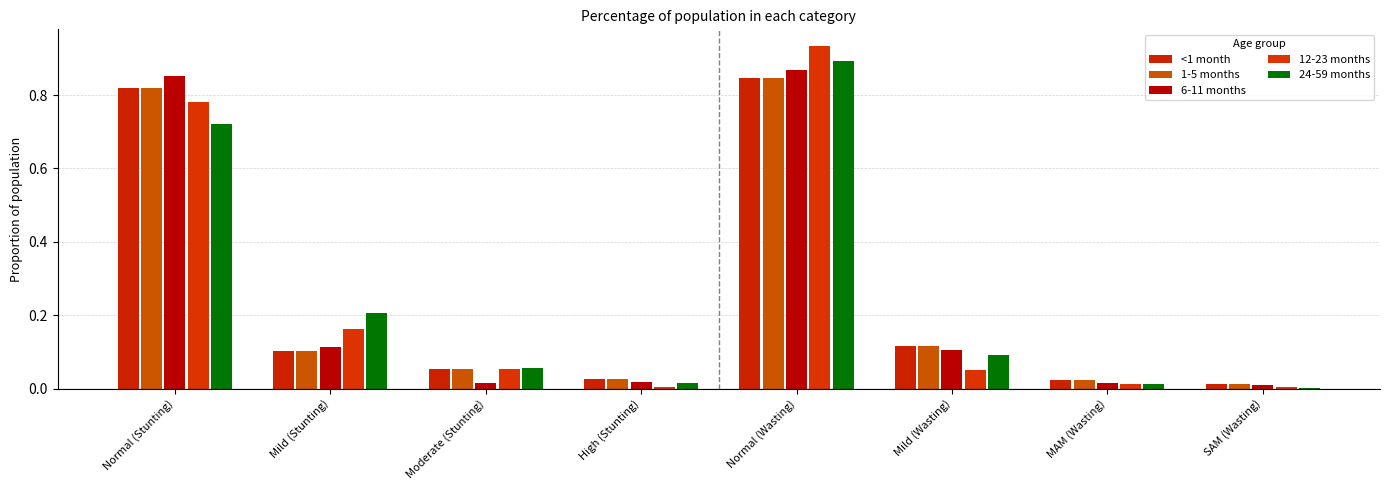

At which label is <1 month closest to 0?

SAM (Wasting)